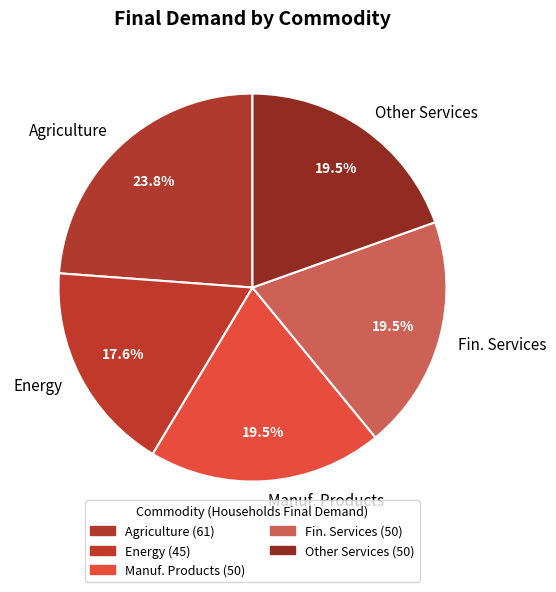

To the nearest percent, what portion does Energy represent?

18%